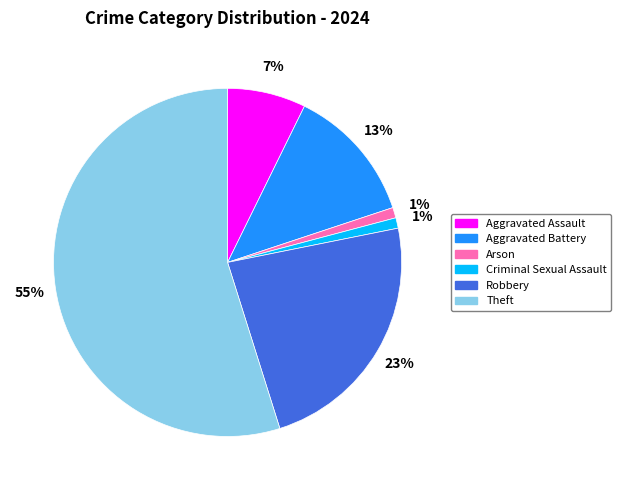

To the nearest percent, what is the difference between the largest and smallest slice percentages?

54%